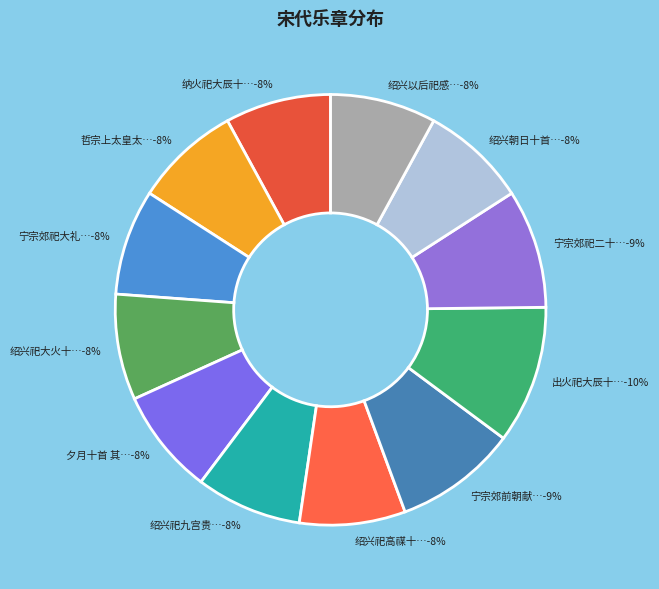

Does any single category account for the majority?

No